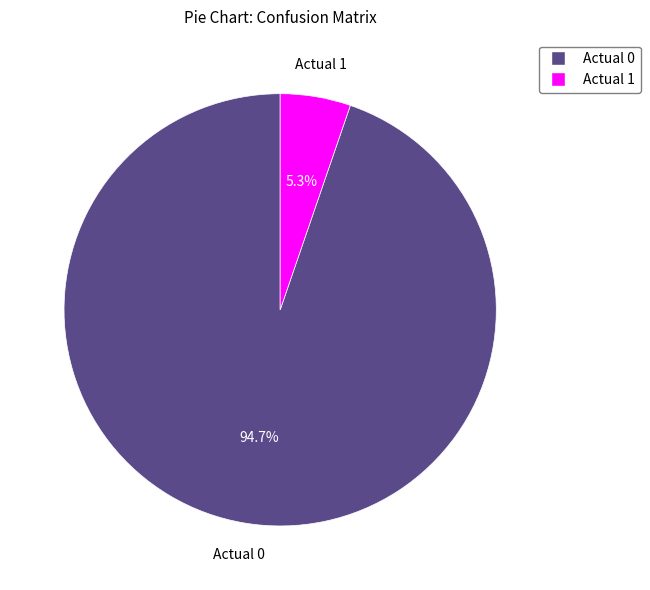

What is the largest slice in the pie chart?

Actual 0